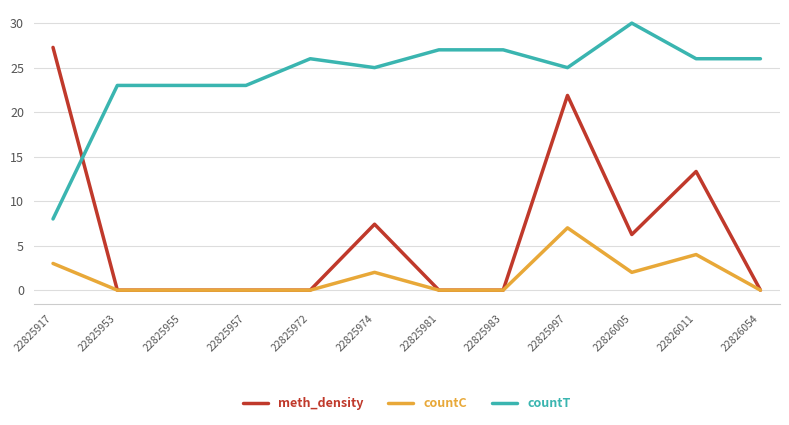

What is the greatest value displayed?

30.0